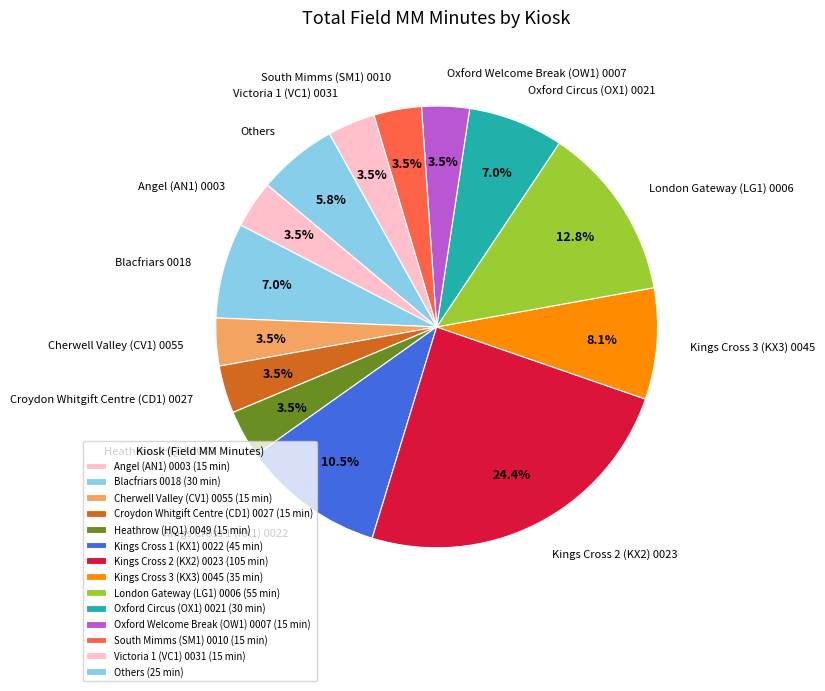

What percentage do Heathrow (HQ1) 0049 and Croydon Whitgift Centre (CD1) 0027 together represent?

7.0%